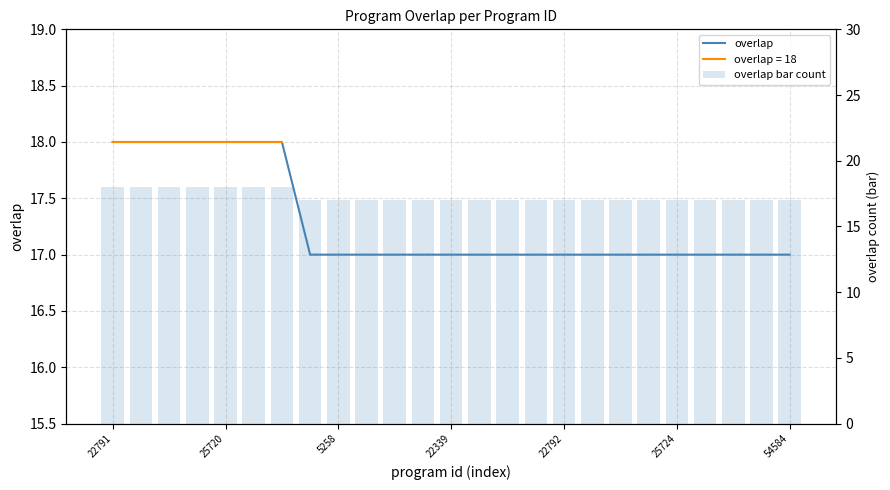

What is the difference between the maximum and second lowest values in the overlap bar count series?

1